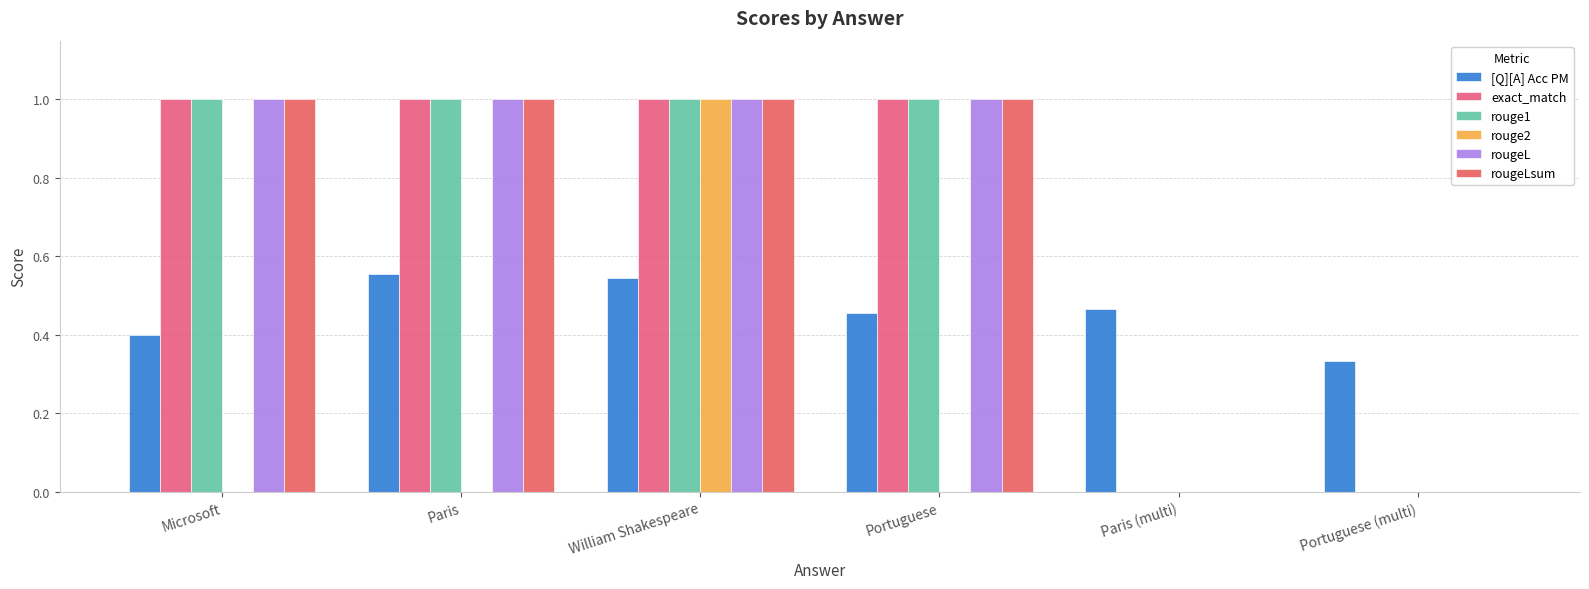

What is the difference between the second highest and second lowest values in the rougeLsum series?

1.0